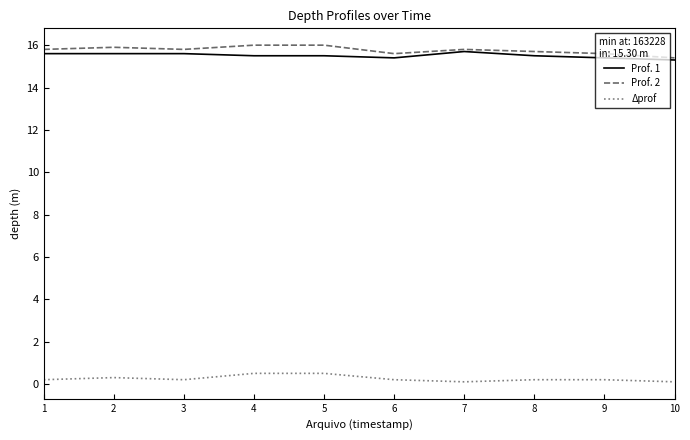

Does the chart have visible grid lines?

No